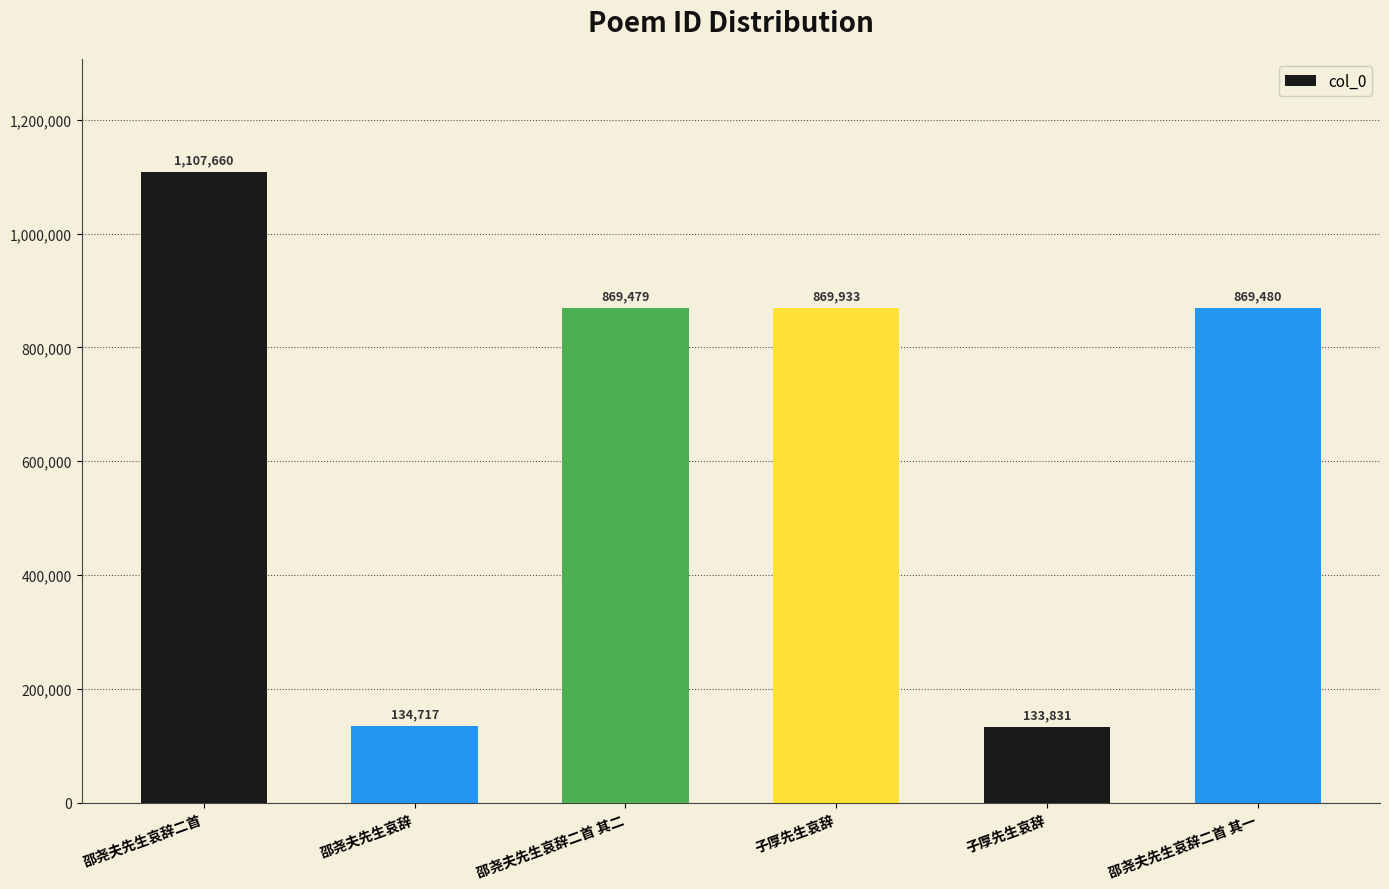

What is the value of the 4th bar from the left?

869933